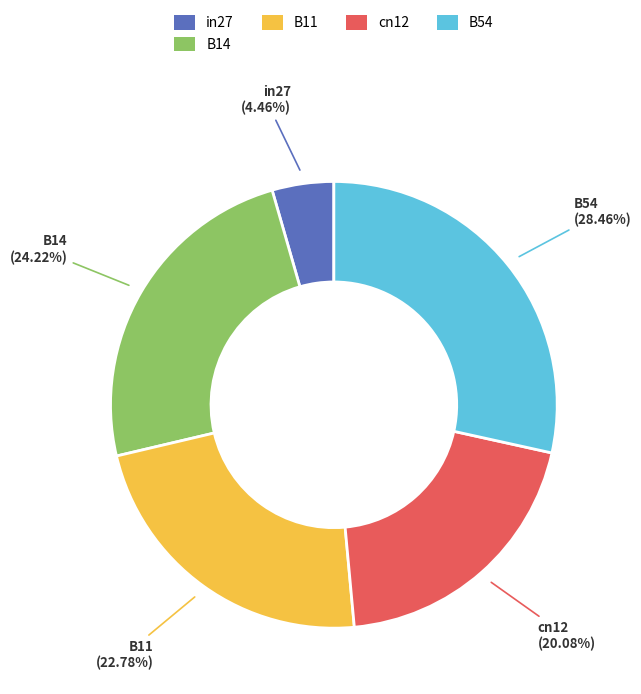

Combined, do in27 and B14 account for over 50%?

No